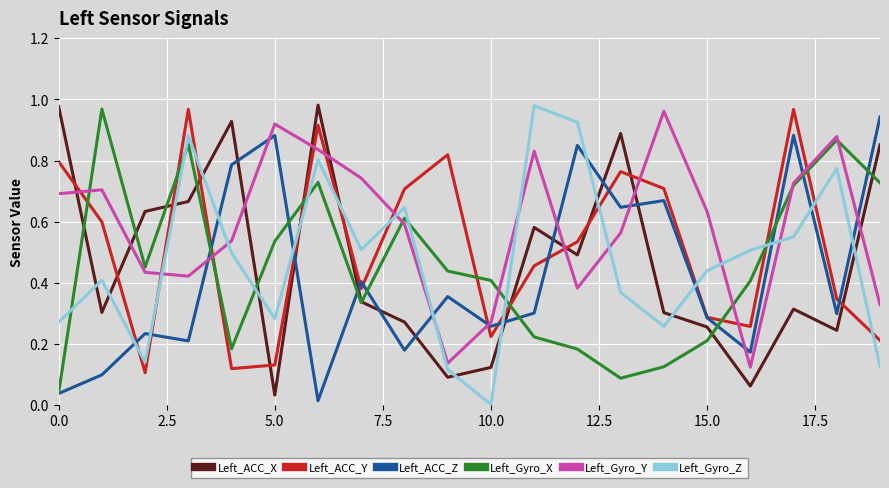

After their last crossing, which series has the higher values: Left_ACC_X or Left_ACC_Z?

Left_ACC_Z